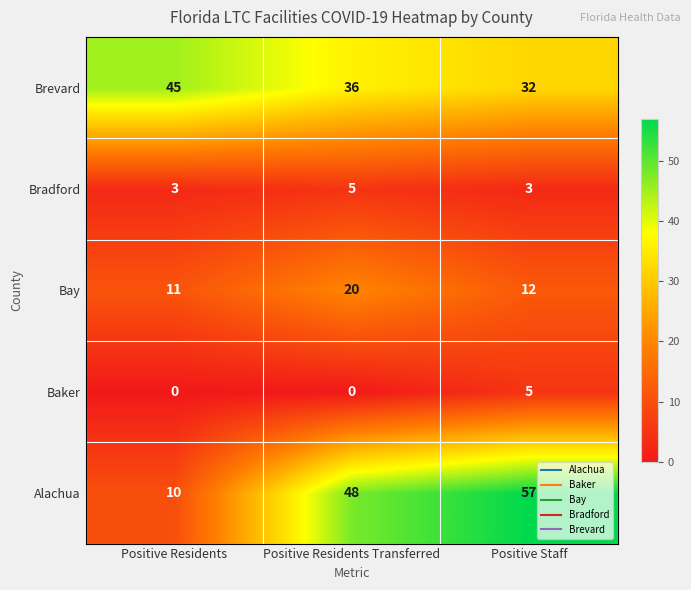

Which series has the largest range (max minus min)?

Alachua